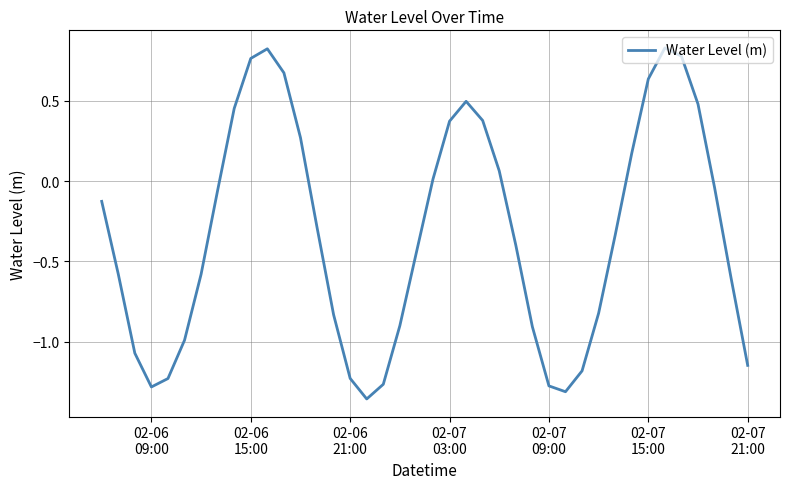

What is the difference between the maximum and minimum values?

2.2